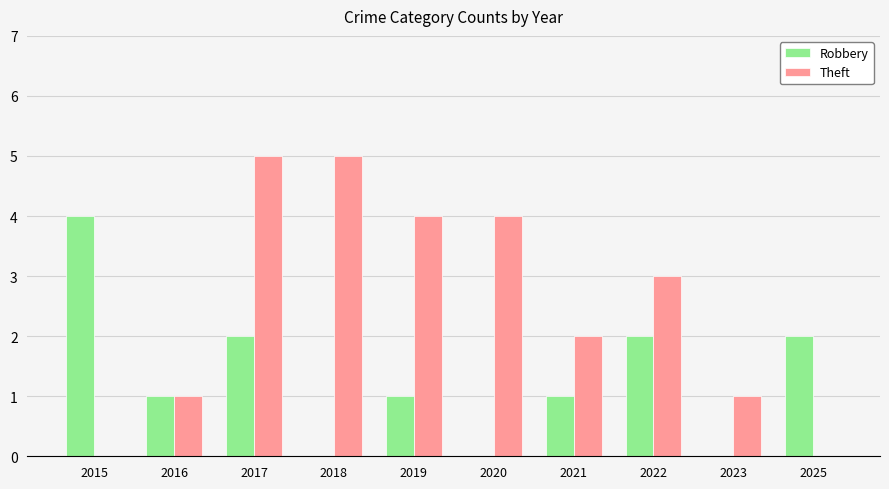

Reading left to right, list all the values displayed in this chart.

Robbery: 2015=4	2016=1	2017=2	2018=0	2019=1	2020=0	2021=1	2022=2	2023=0	2025=2
Theft: 2015=0	2016=1	2017=5	2018=5	2019=4	2020=4	2021=2	2022=3	2023=1	2025=0